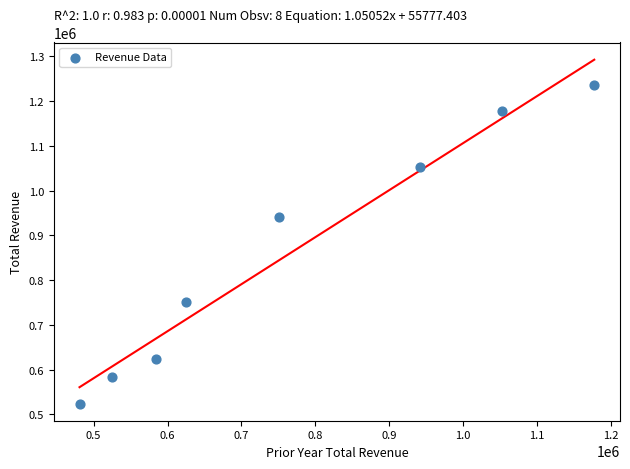

What Y value in the scatter plot is closest to 880850?

942100